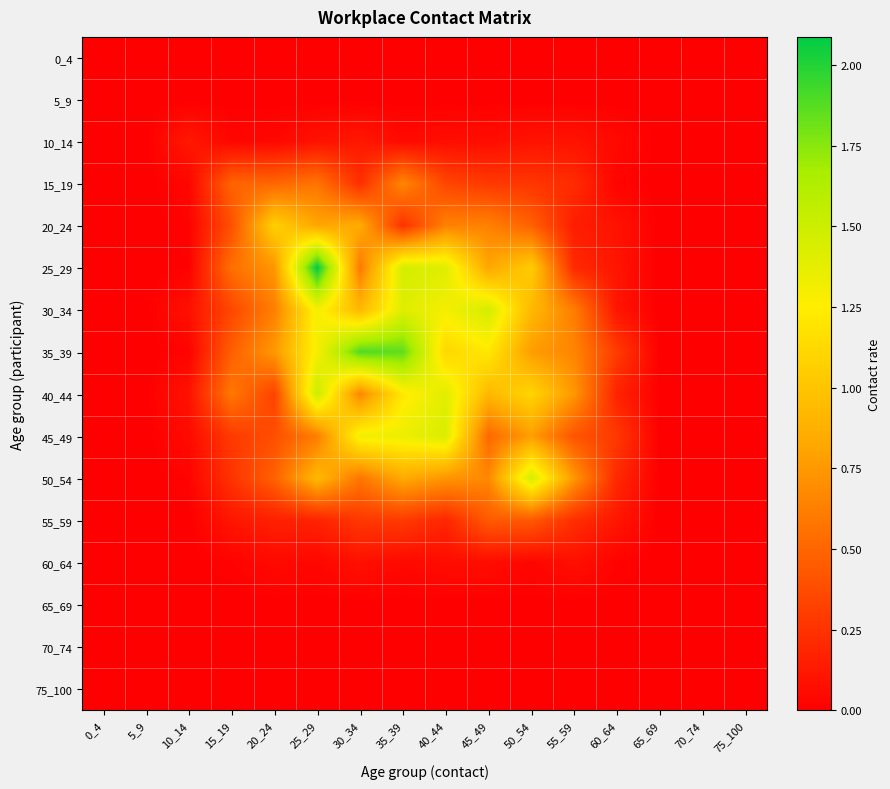

Rank the series by their maximum value, from lowest to highest.

0_4, 5_9, 65_69, 70_74, 75_100, 60_64, 10_14, 55_59, 15_19, 20_24, 45_49, 30_34, 50_54, 40_44, 35_39, 25_29